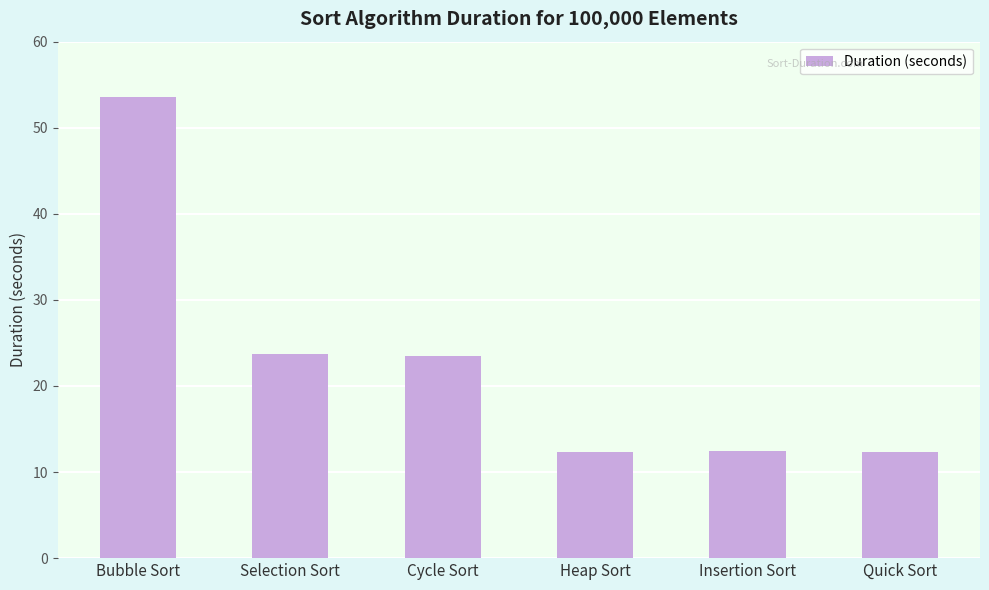

What is the change in value from Bubble Sort to Heap Sort?

-41.3